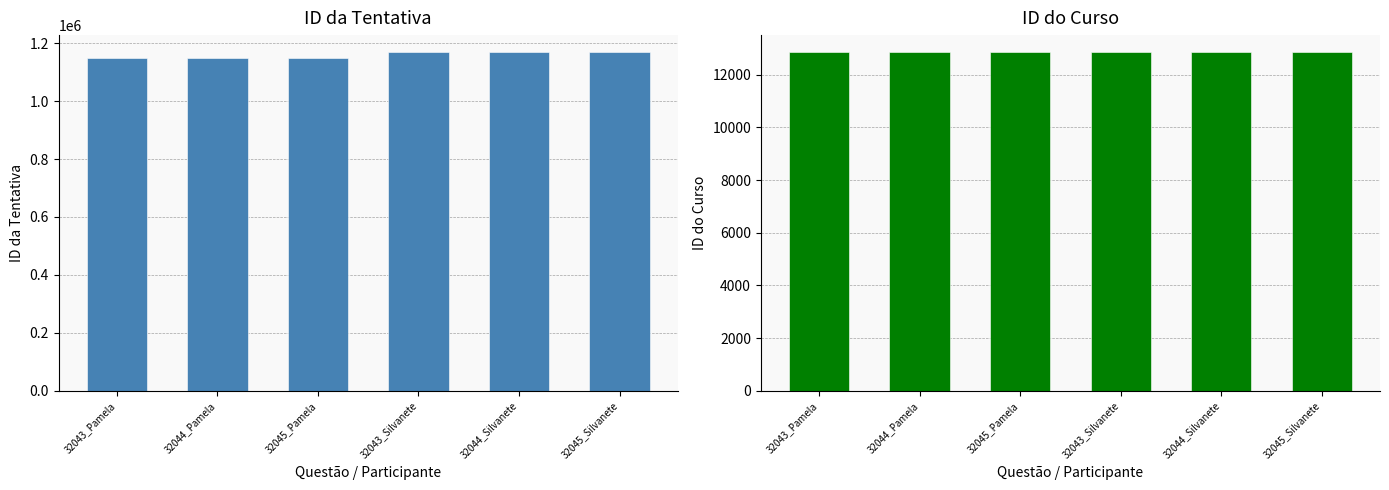

Rank the series by their maximum value, from lowest to highest.

ID do Curso, ID da Tentativa